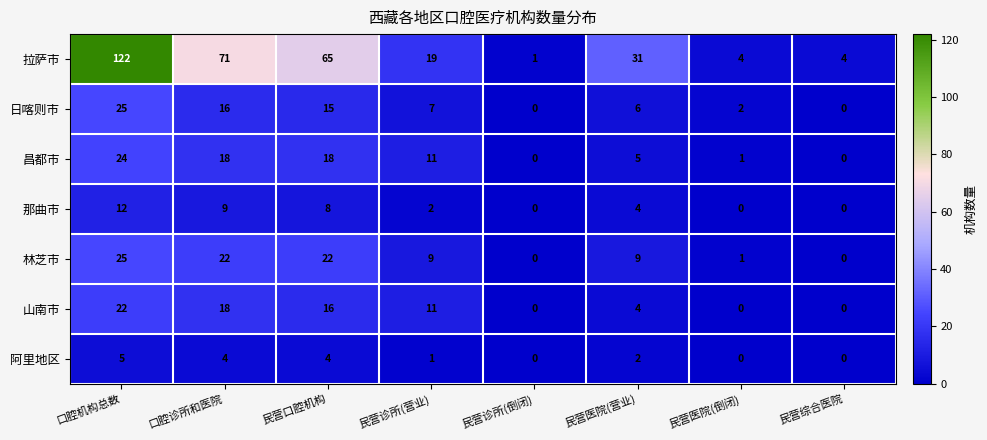

At how many categories does at least one series exceed 14?

5